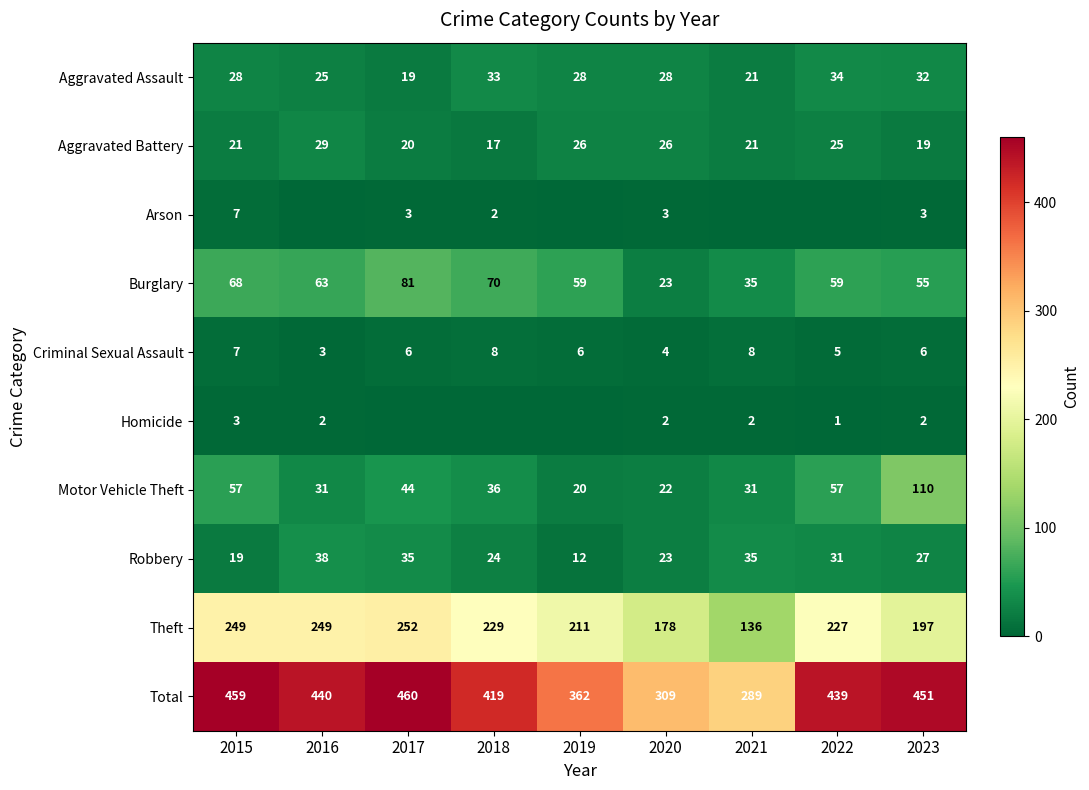

True or false: Criminal Sexual Assault has a value of 1 at 2019.

False